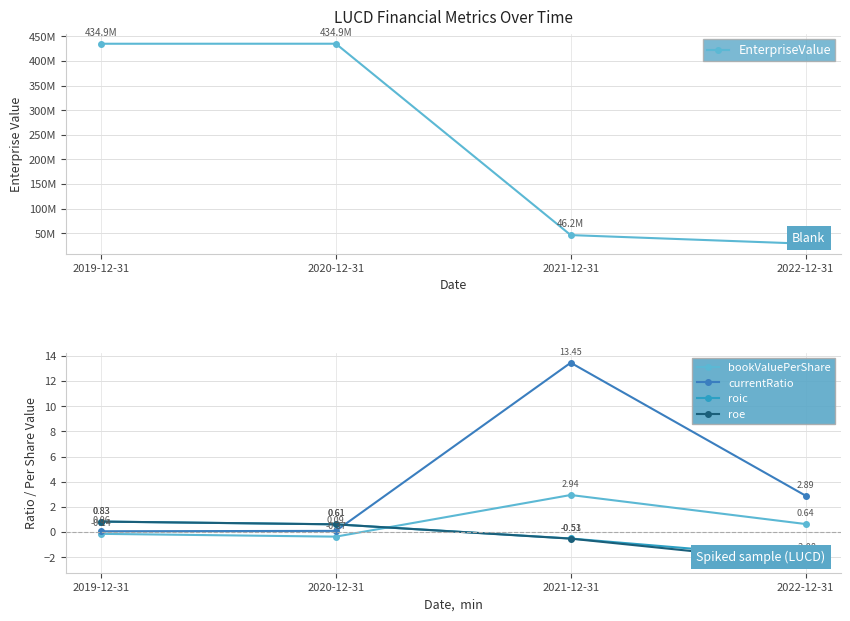

Read the currentRatio value at 2021-12-31.

13.5